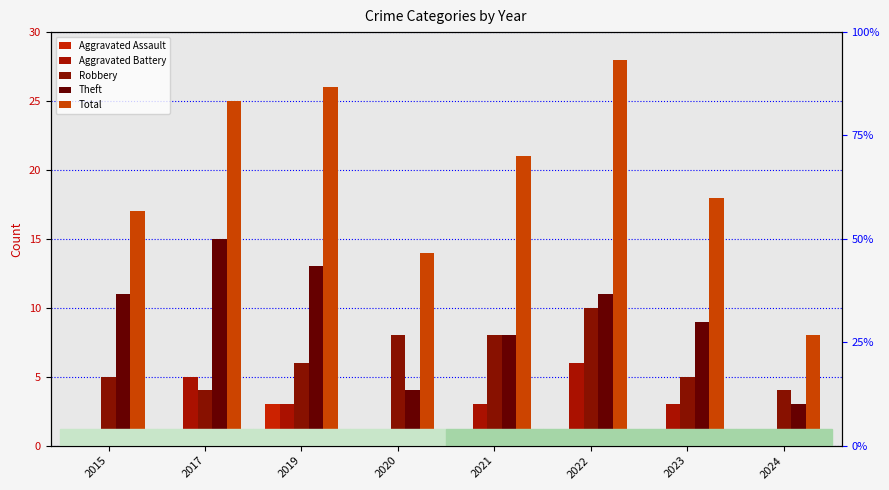

How many distinct data groups are displayed?

5